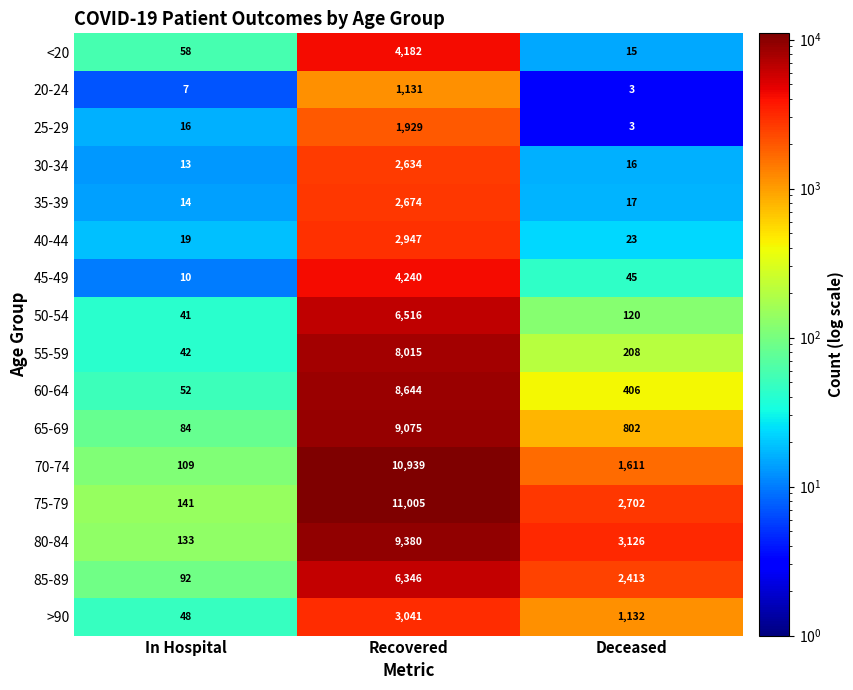

Which category has the lowest value across all series?

Deceased